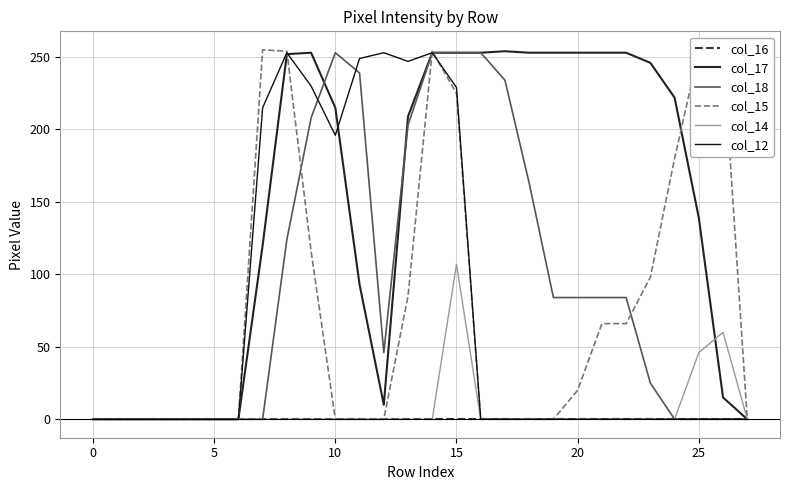

Between which two adjacent categories do col_15 and col_17 first intersect?

8 and 9